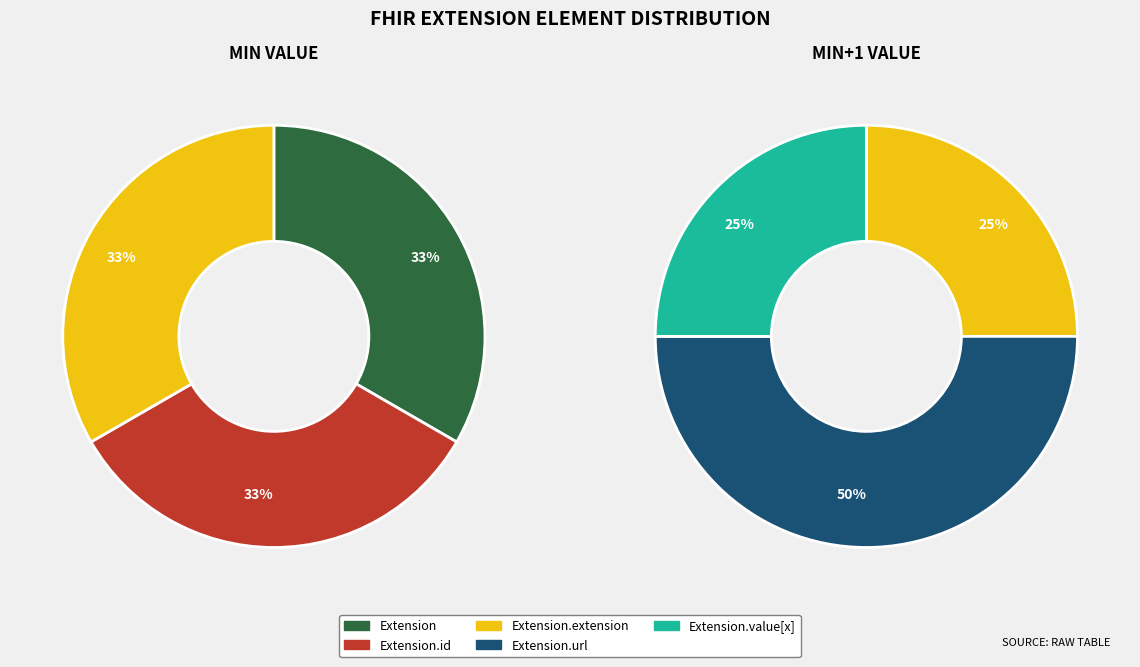

Which category accounts for the majority?

Extension.url